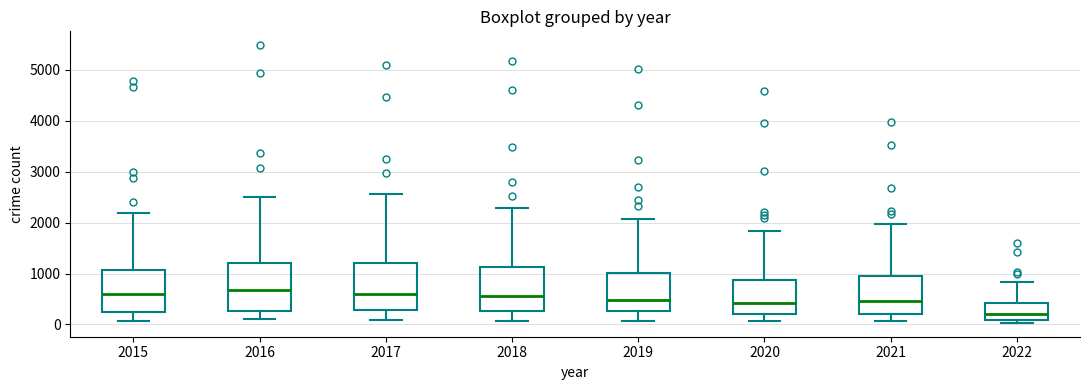

Where is the upper edge of the box at x = 2021 on the y-axis? The values are not printed on the chart, so give them approximately, as read against the axis.

1000